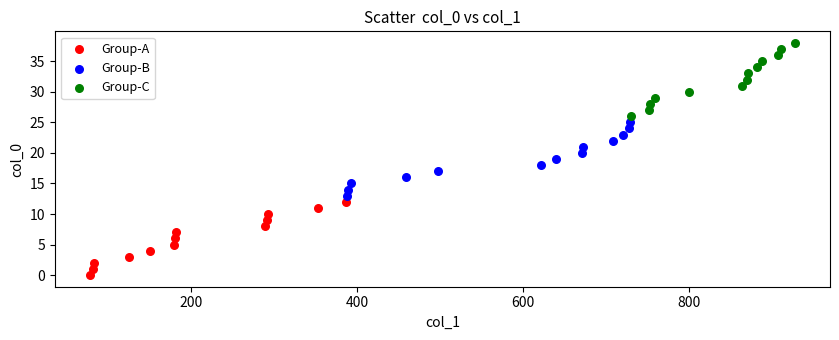

Which series contains the lowest Y value?

Group-A